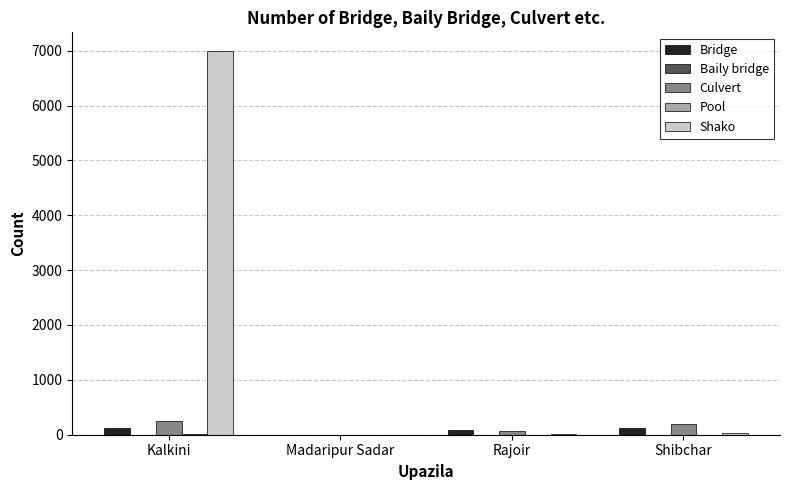

At which category does the chart reach its peak across all series?

Kalkini